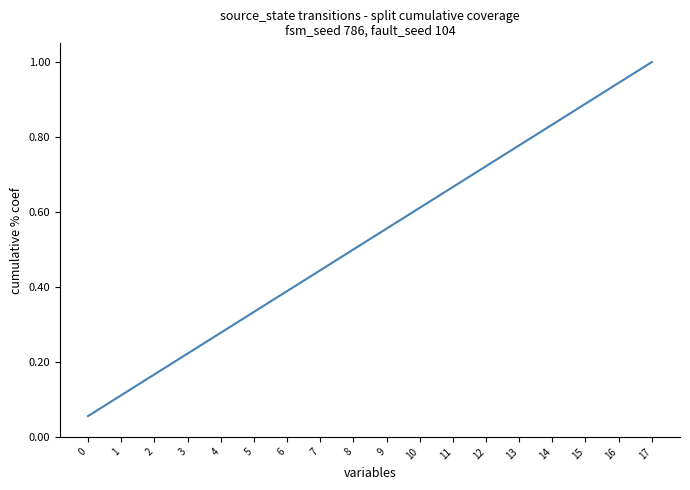

How many lines are shown in the chart?

1